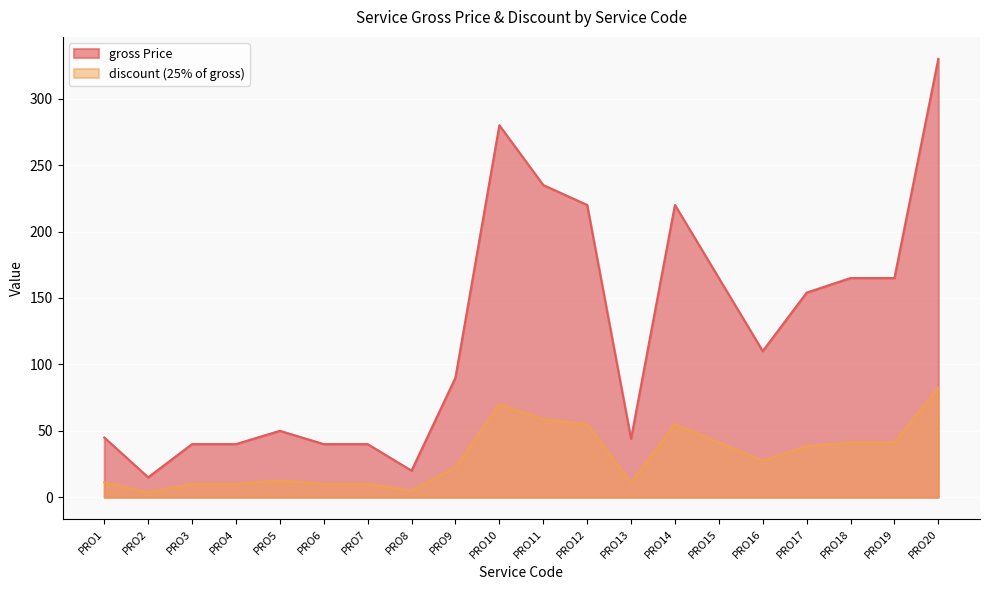

Where is the first local maximum?

PRO5